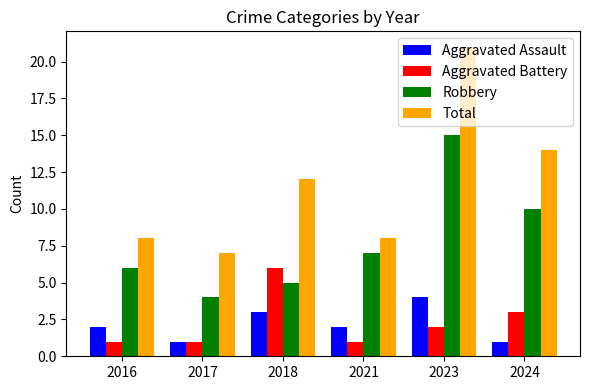

Is it true that Total equals 20 at 2018?

False